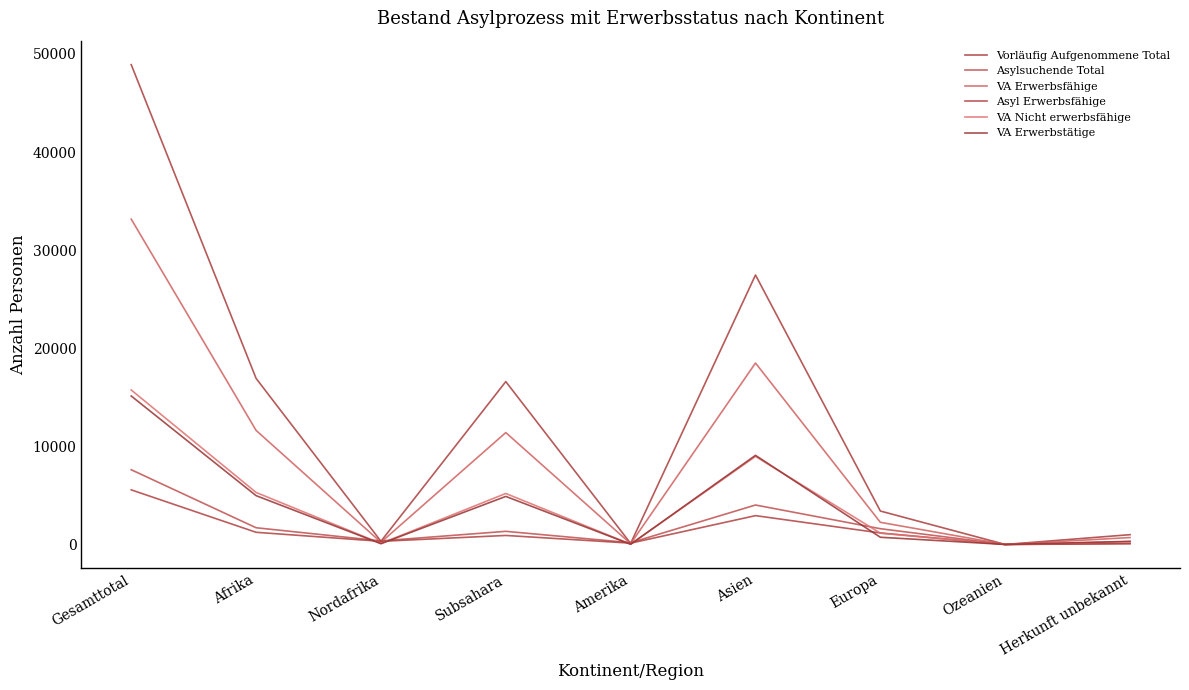

How many categories are shown in the chart?

9